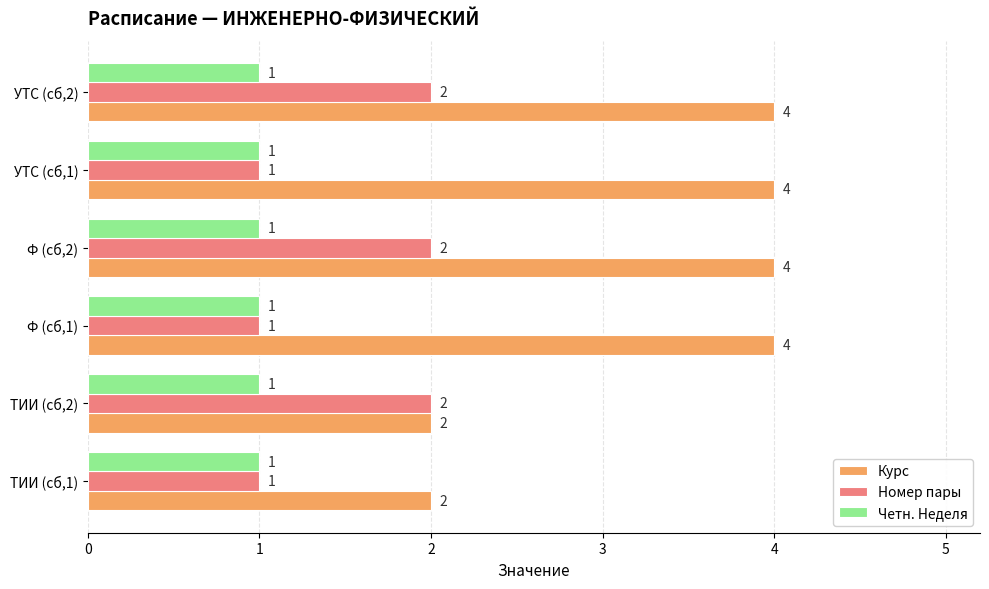

What is the total value across all series at Ф (сб,1)?

6